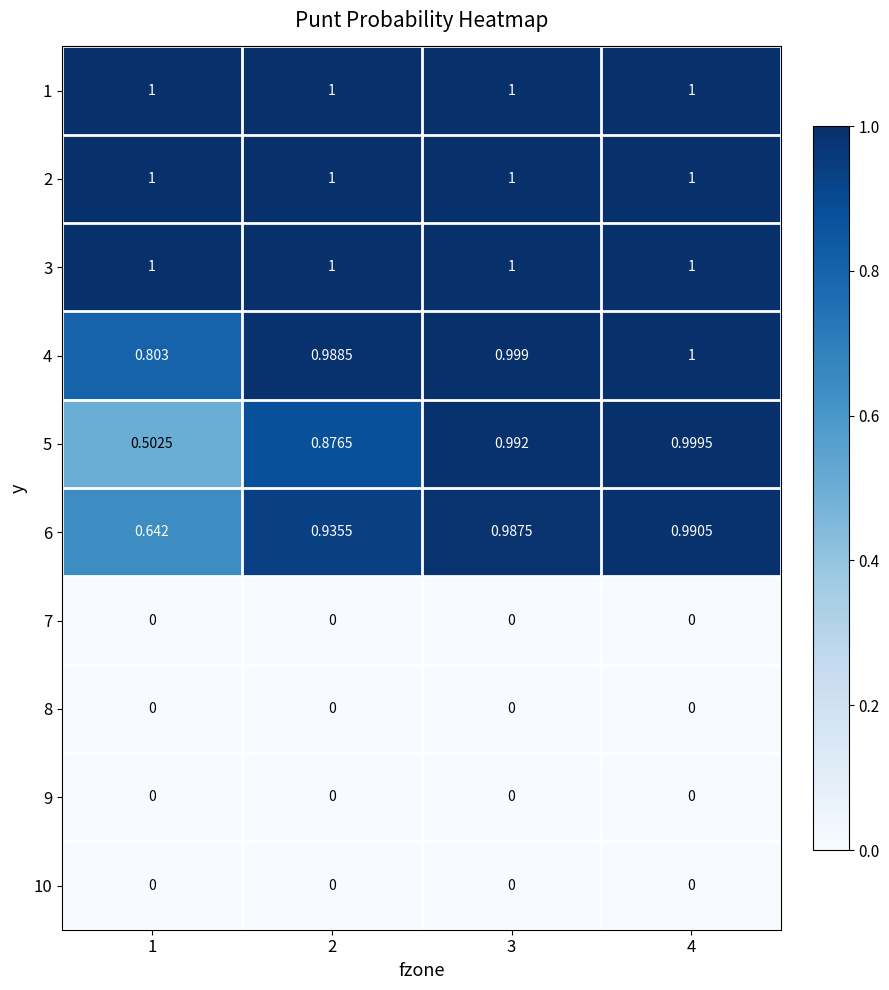

At how many categories does at least one series exceed 0?

4